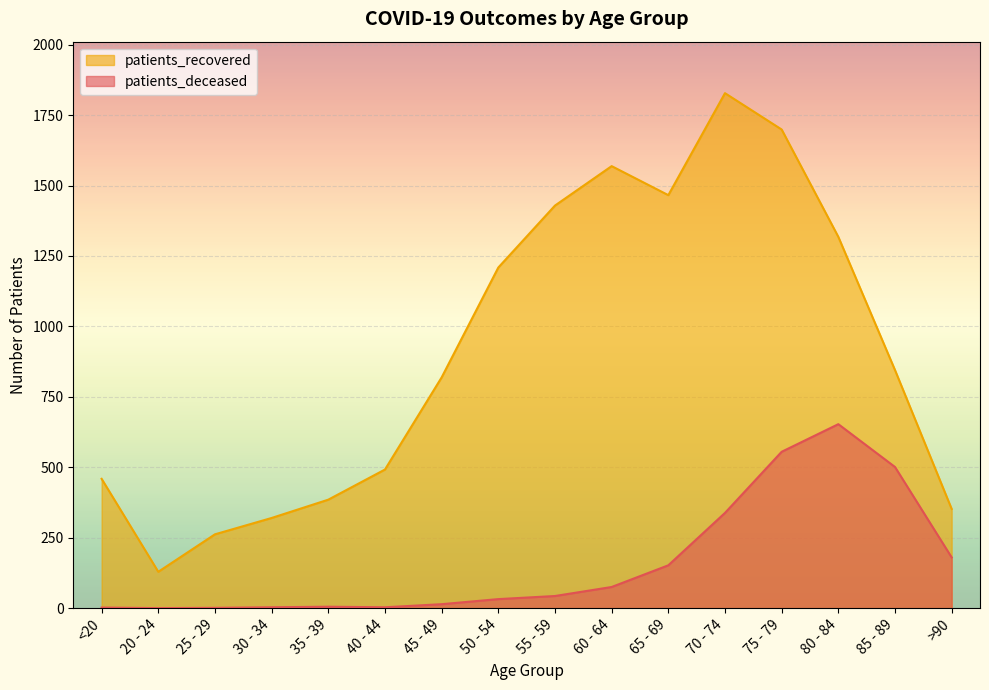

Which category has the highest value in the patients_deceased series?

80 - 84